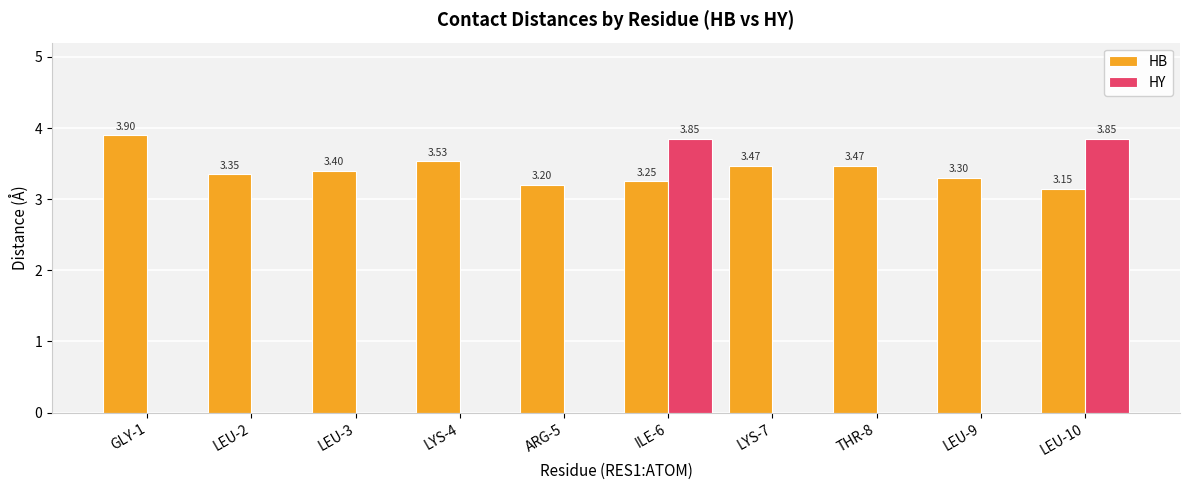

What is the total value across all series at LEU-3?

3.4